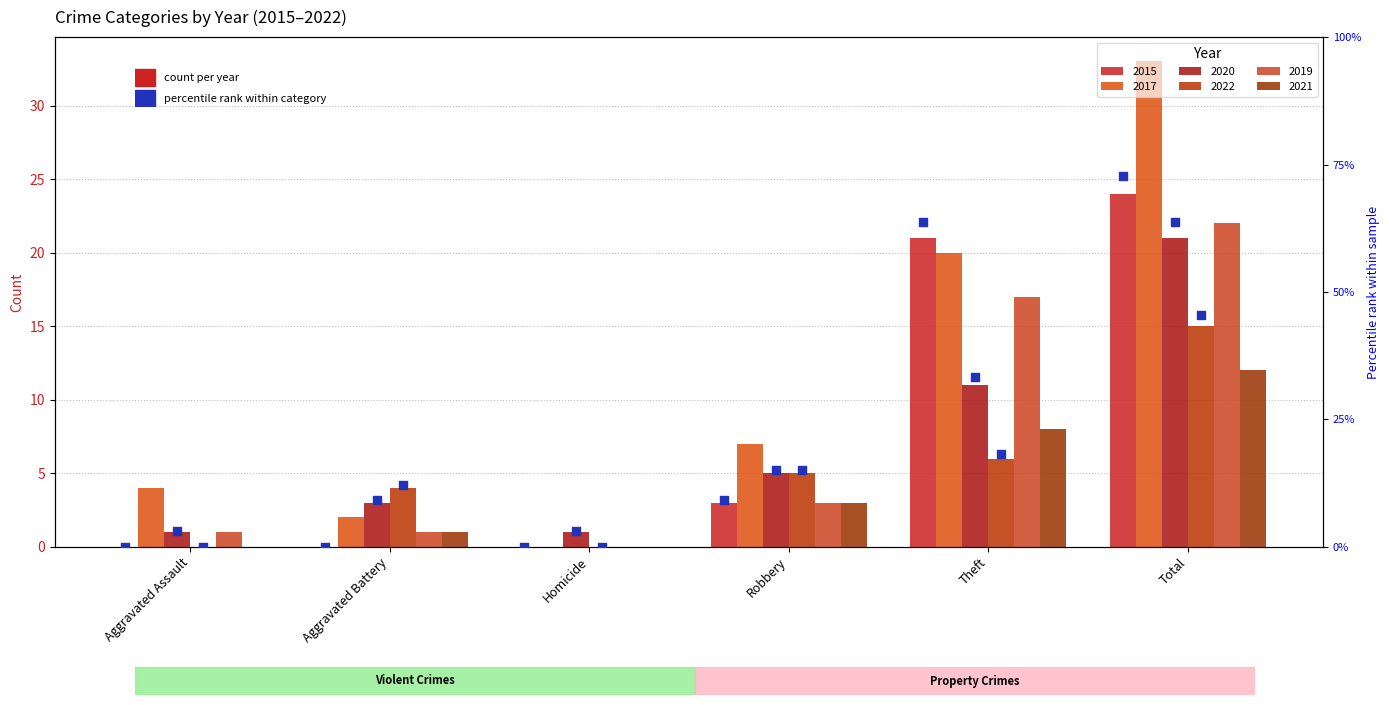

Between Total and Aggravated Assault, which is larger?

Total